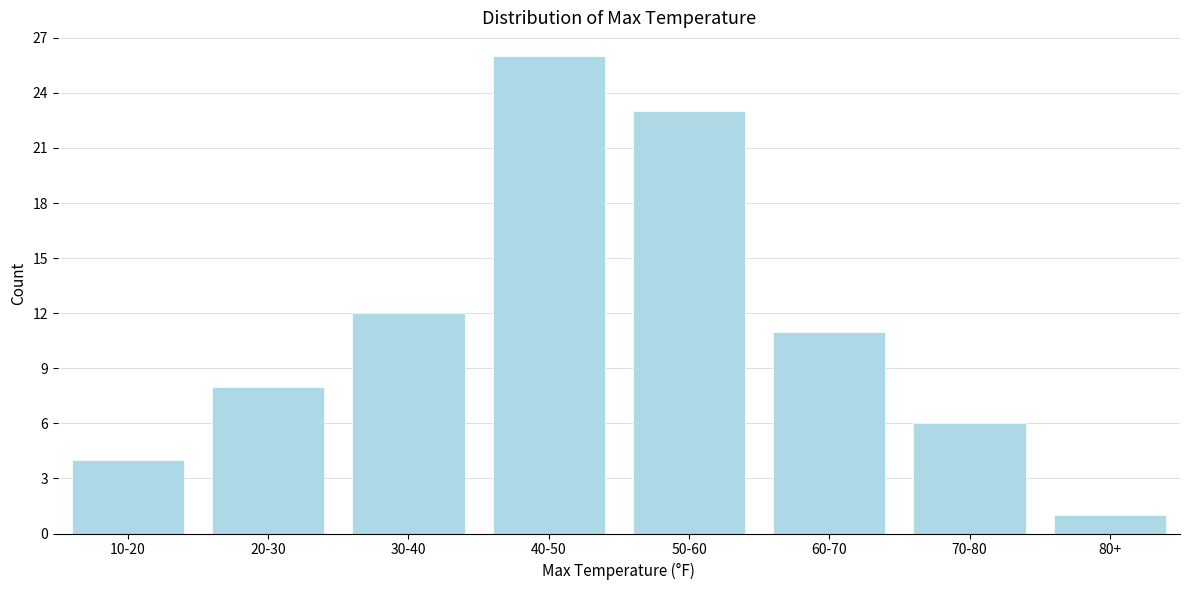

Reading right to left, transcribe all the data shown in this chart.

1	6	11	23	26	12	8	4